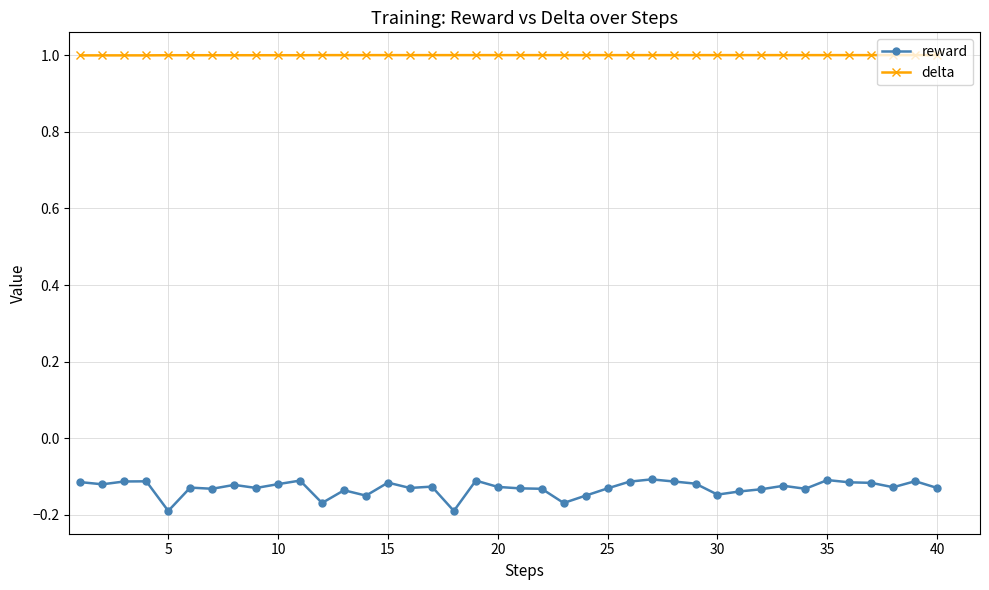

Which series has the largest range (max minus min)?

reward